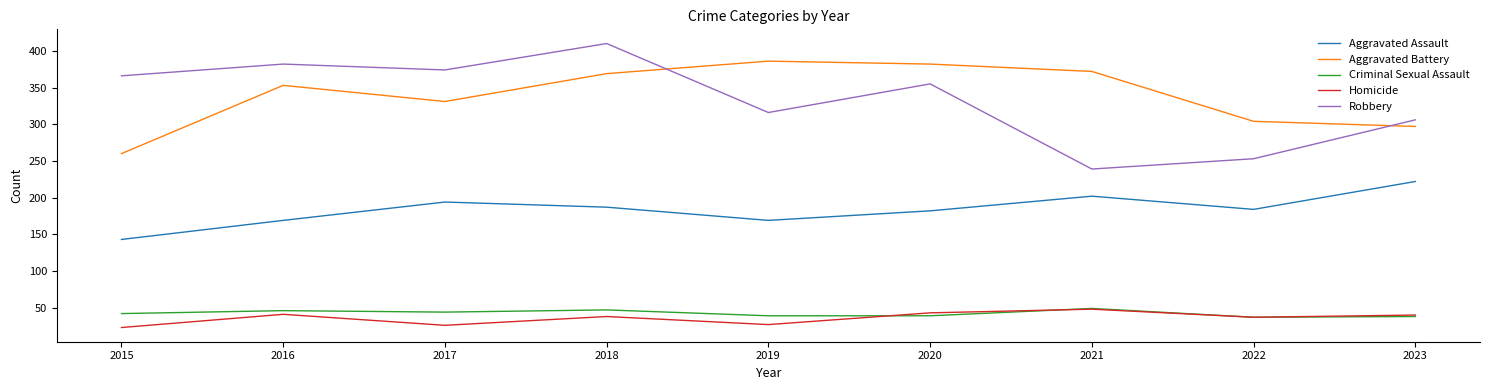

True or false: Homicide has a value of 15 at 2023.

False